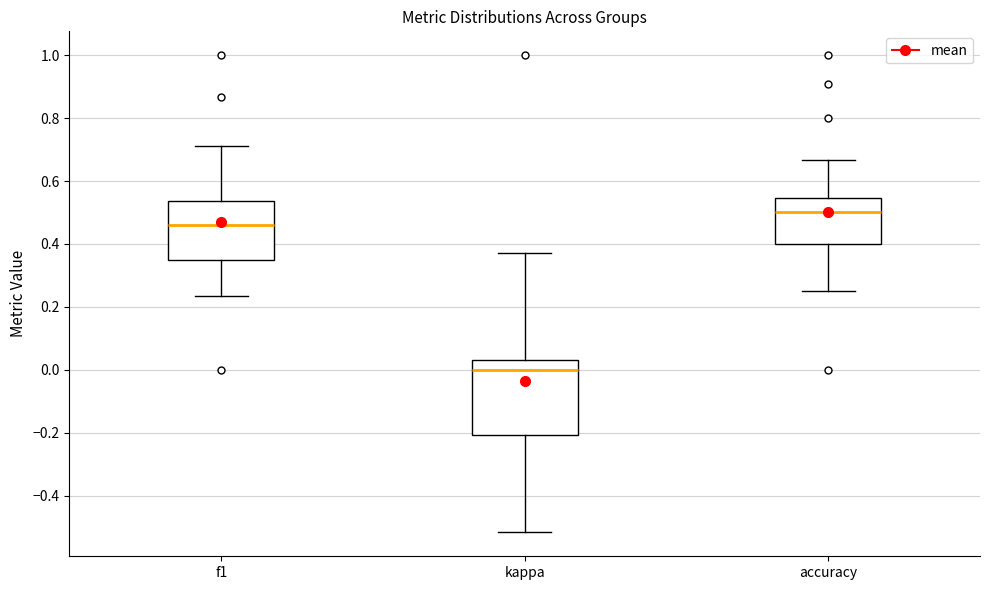

Comparing the boxes themselves (not the whiskers), which one is the tallest?

kappa